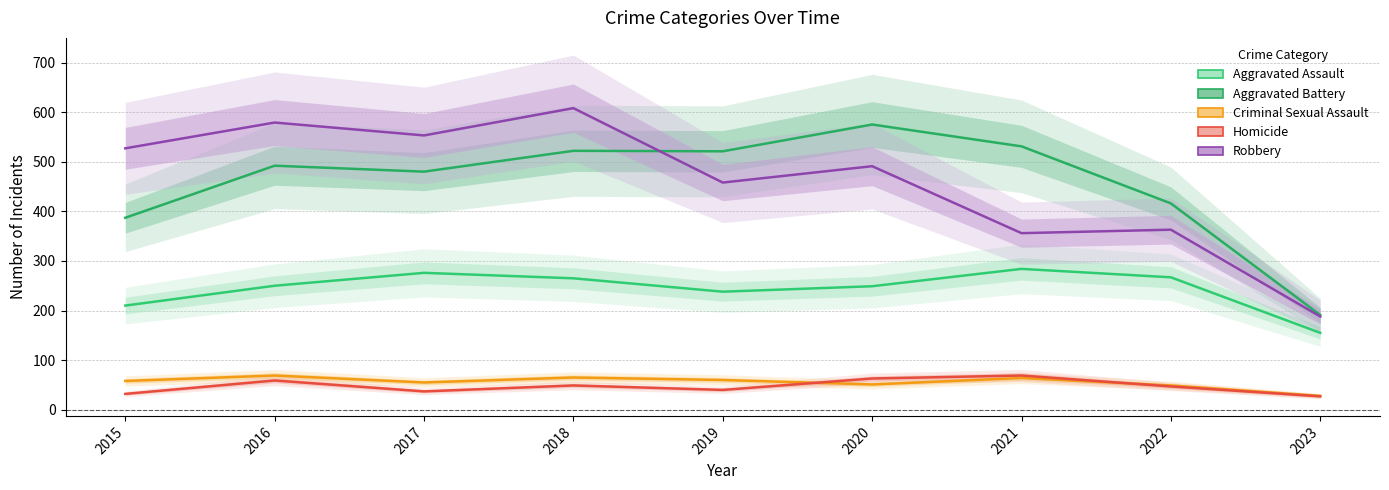

What is the value of the Aggravated Assault point at the 6th from the left?

249